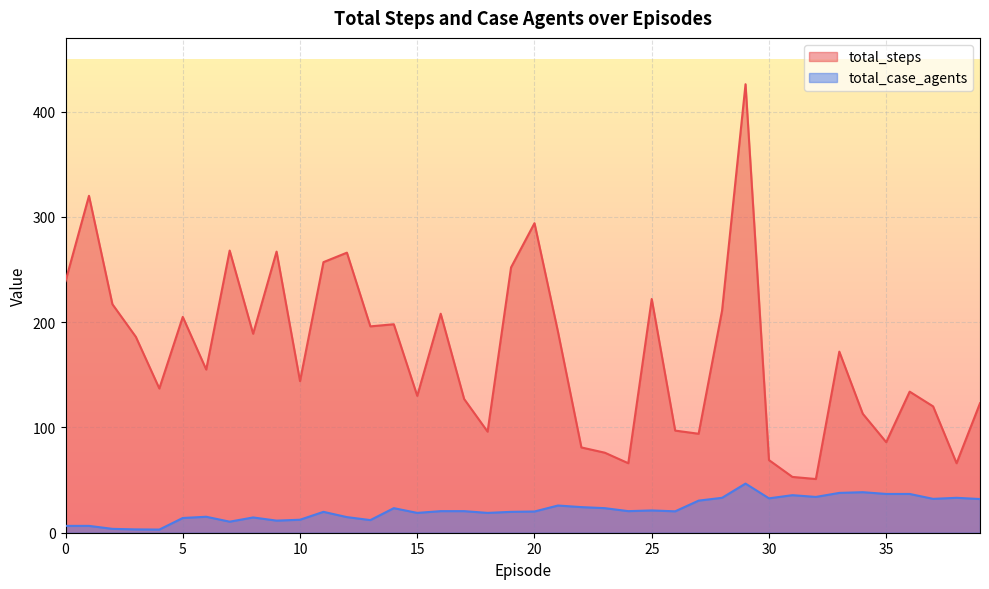

Which category has the lowest value in the total_steps series?

32